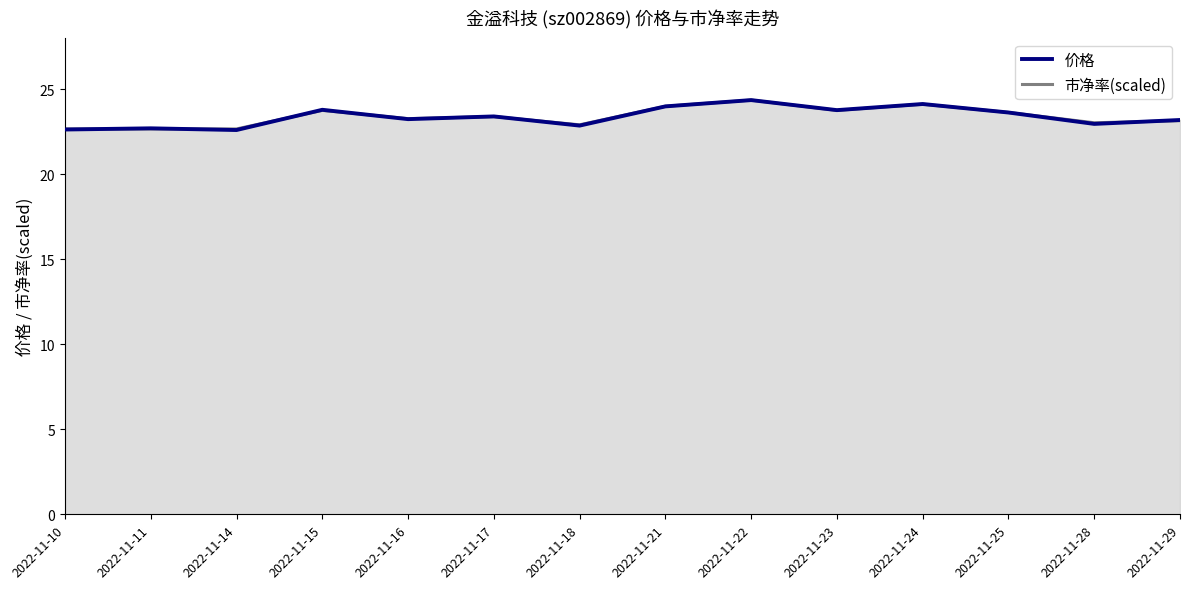

What is the difference between the second highest and second lowest values in the 市净率(scaled) series?

1.5